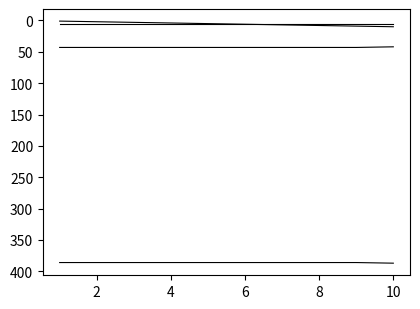

Is this an area chart (filled region under the line)?

No